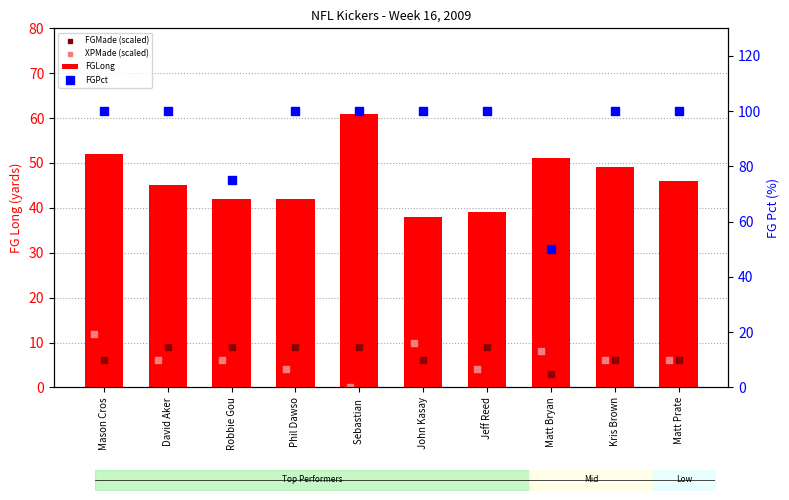

Which series contains the lowest Y value?

XPMade (scaled)